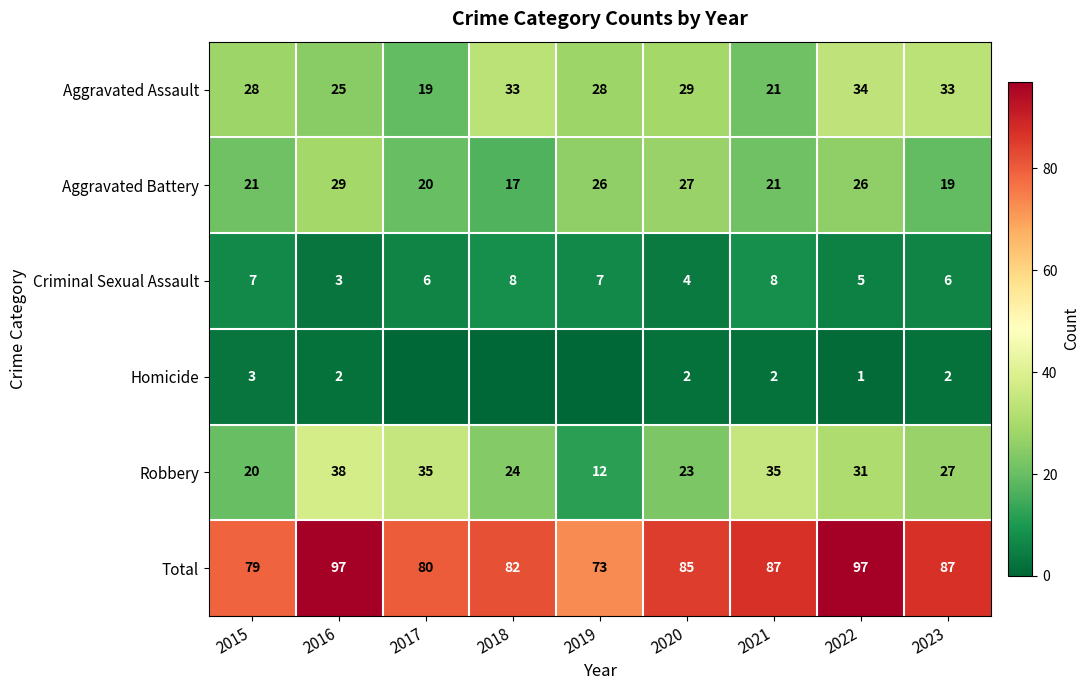

What is the average value of the Robbery series?

27